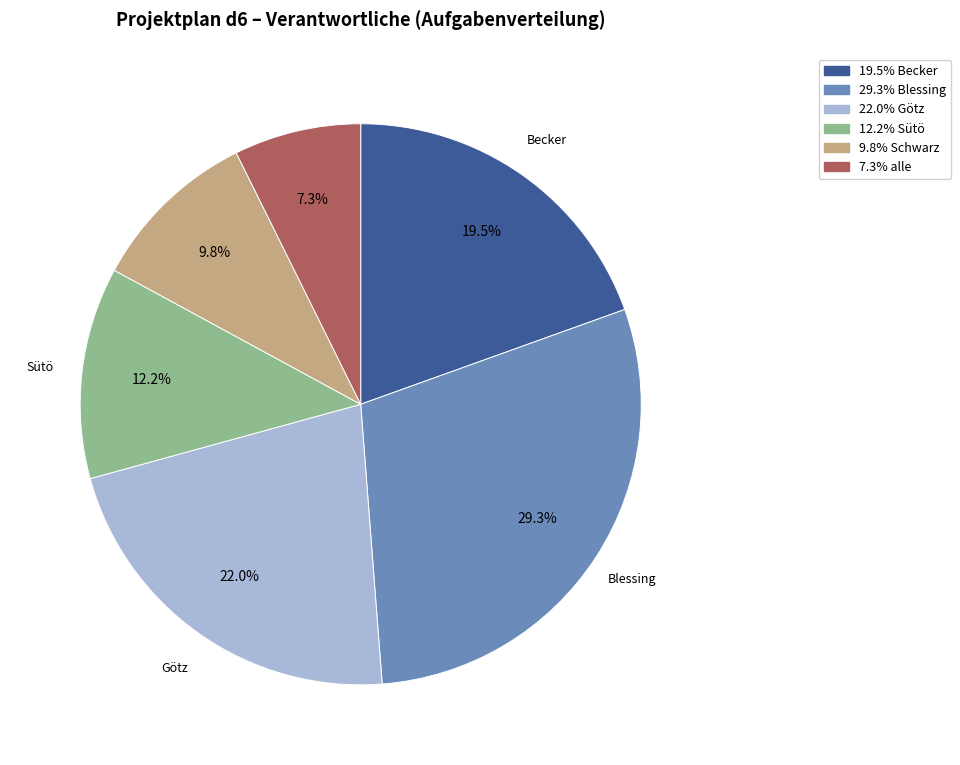

Is there a majority slice in this chart?

No